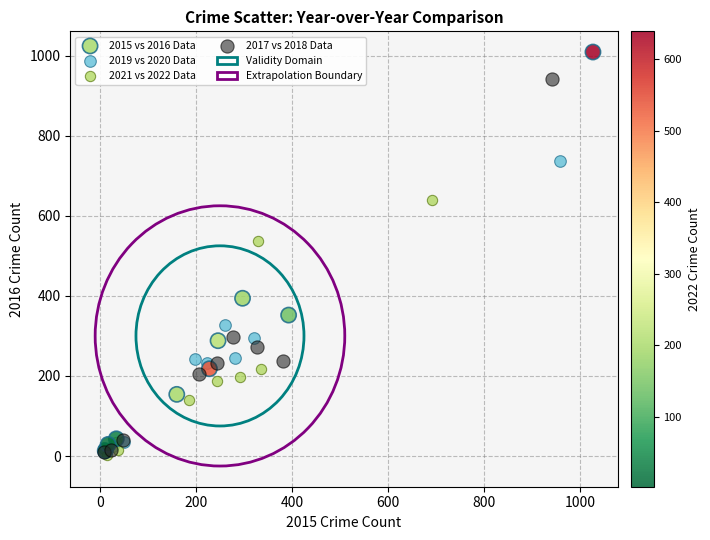

Which series has the largest Y range (max minus min)?

2015 vs 2016 Data